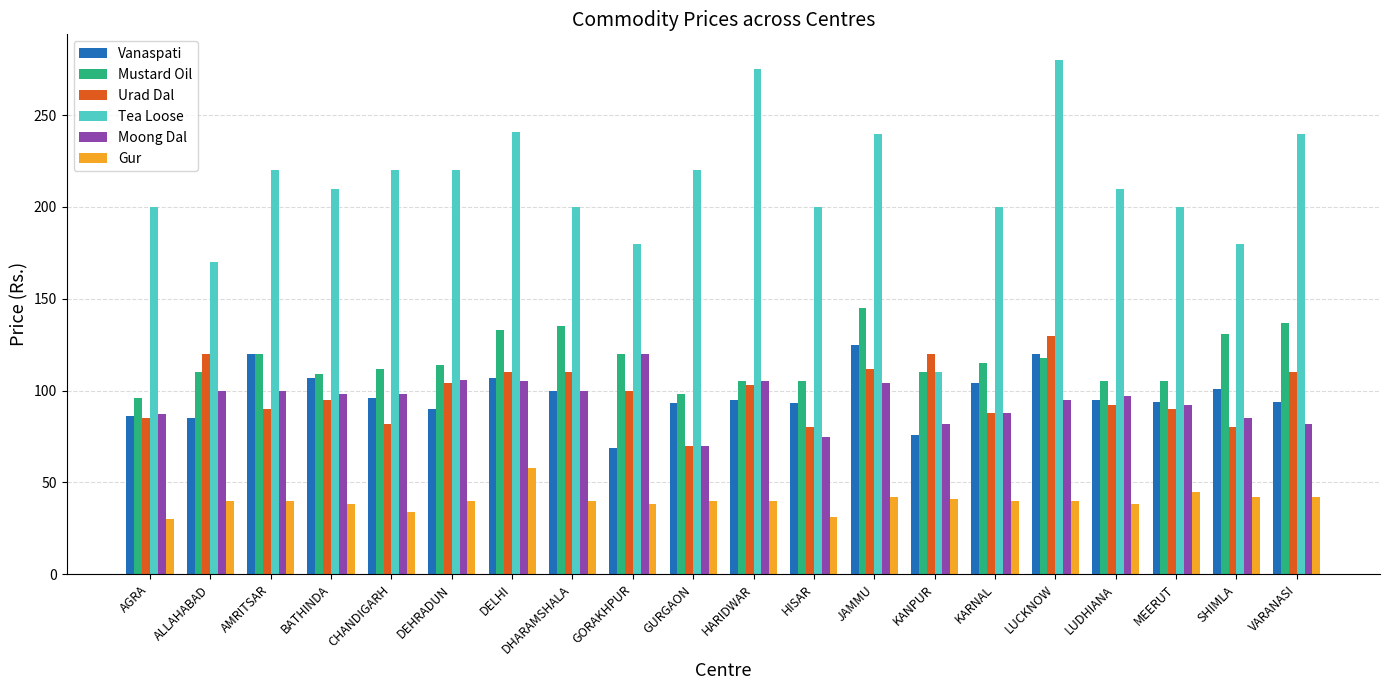

How many series are shown in this chart?

6